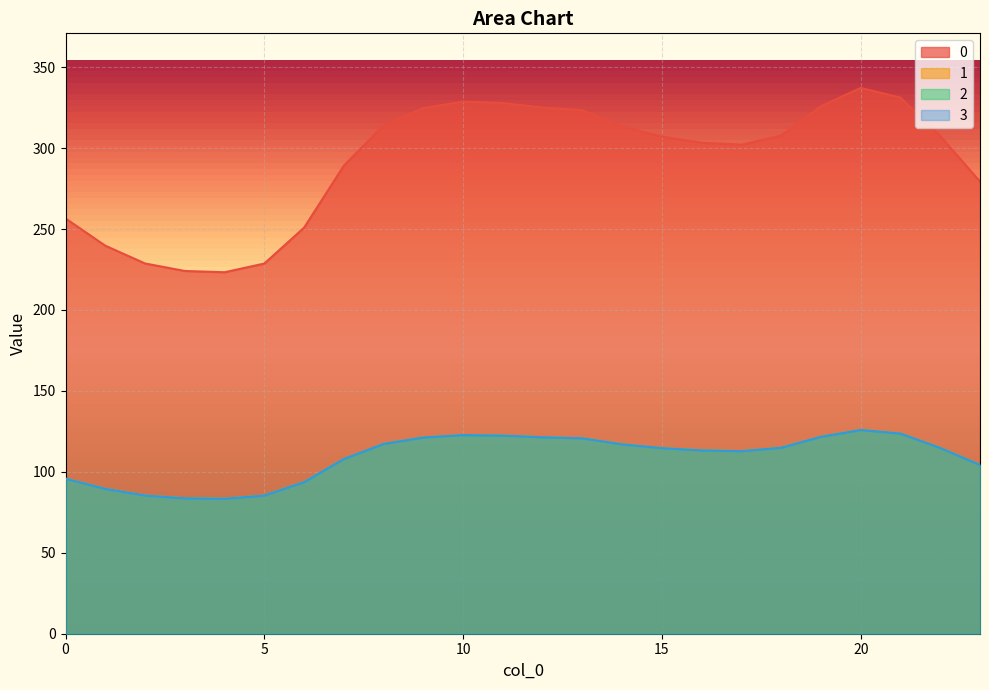

At which category is the sum across all series the highest?

20